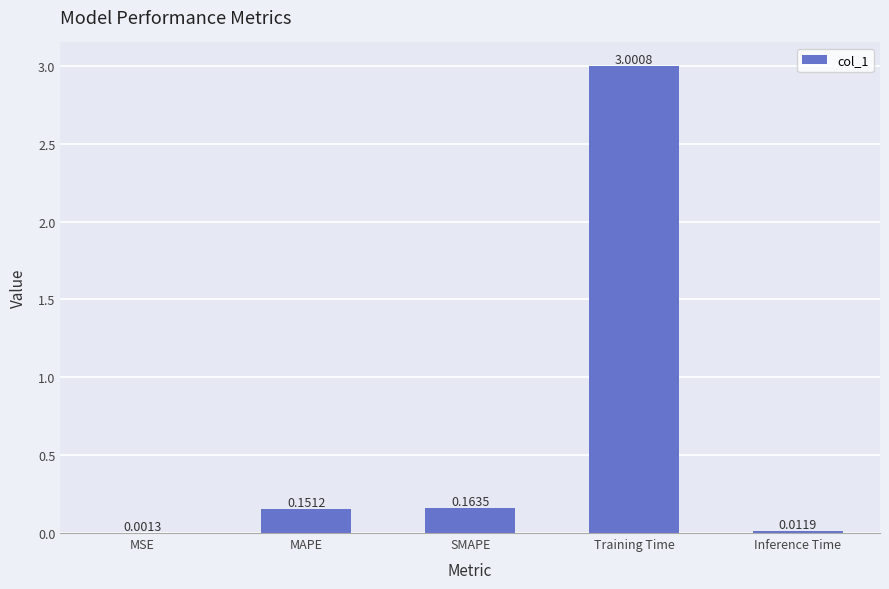

Which has a higher value, Training Time or MSE?

Training Time